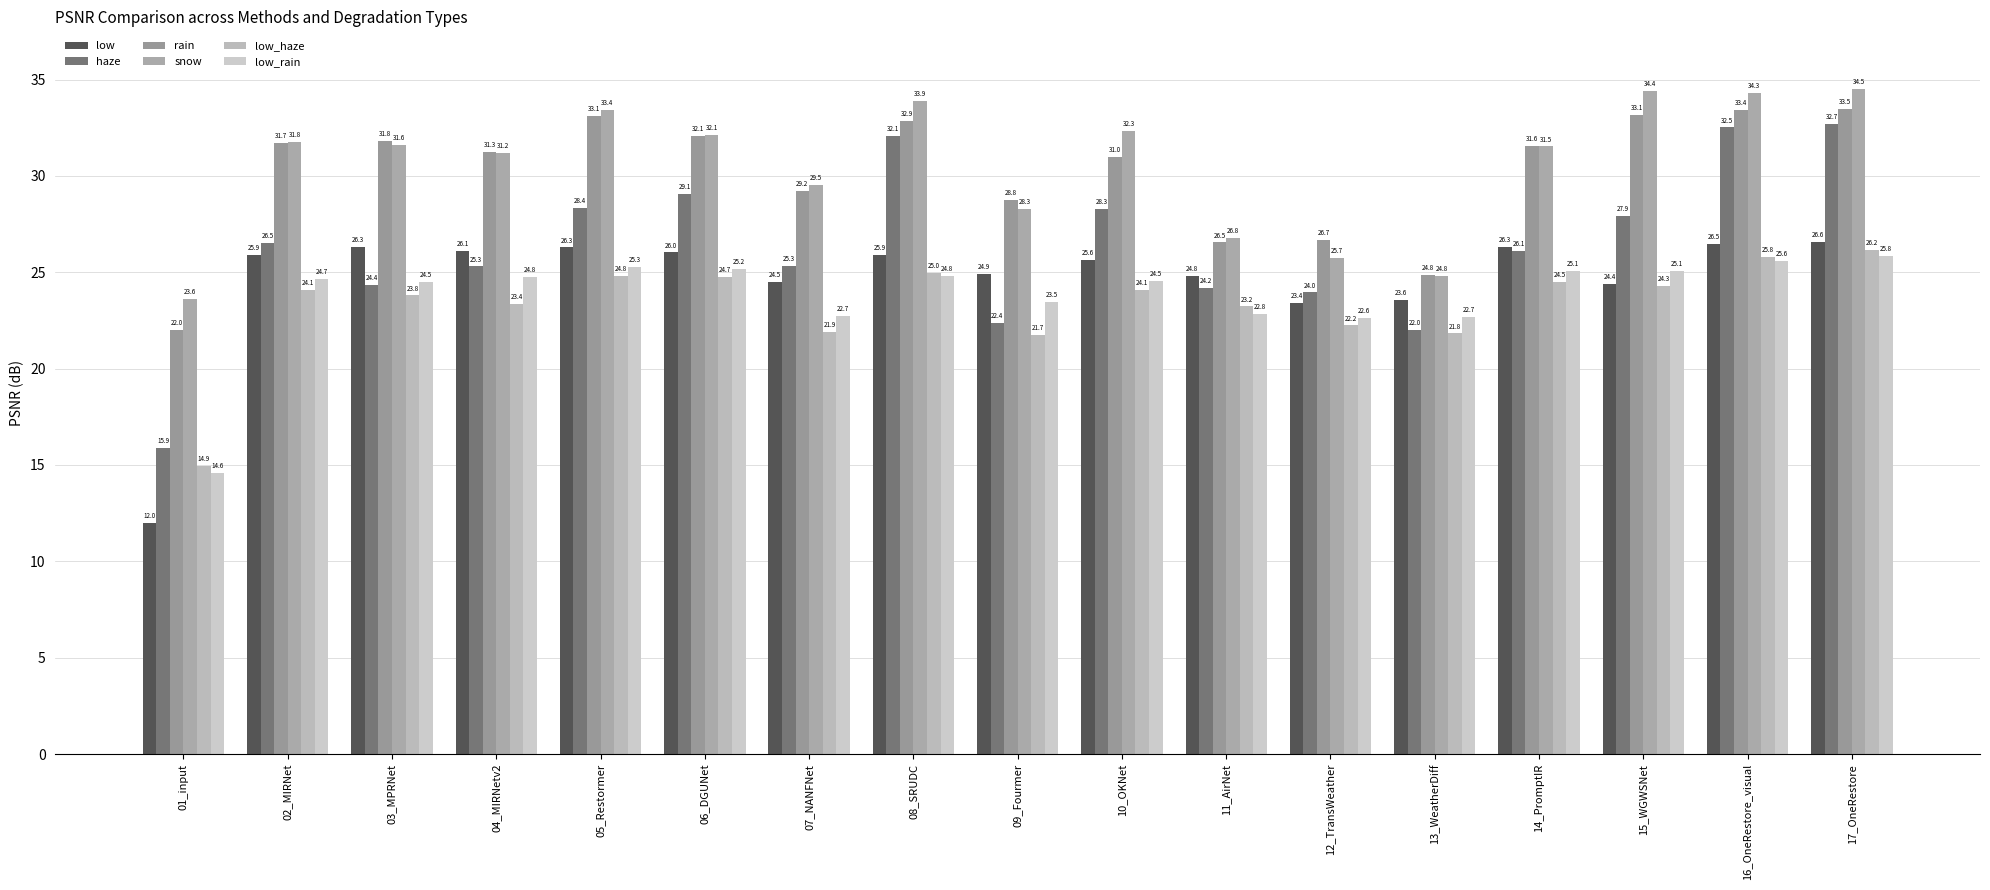

Which series has the largest total across all categories?

snow